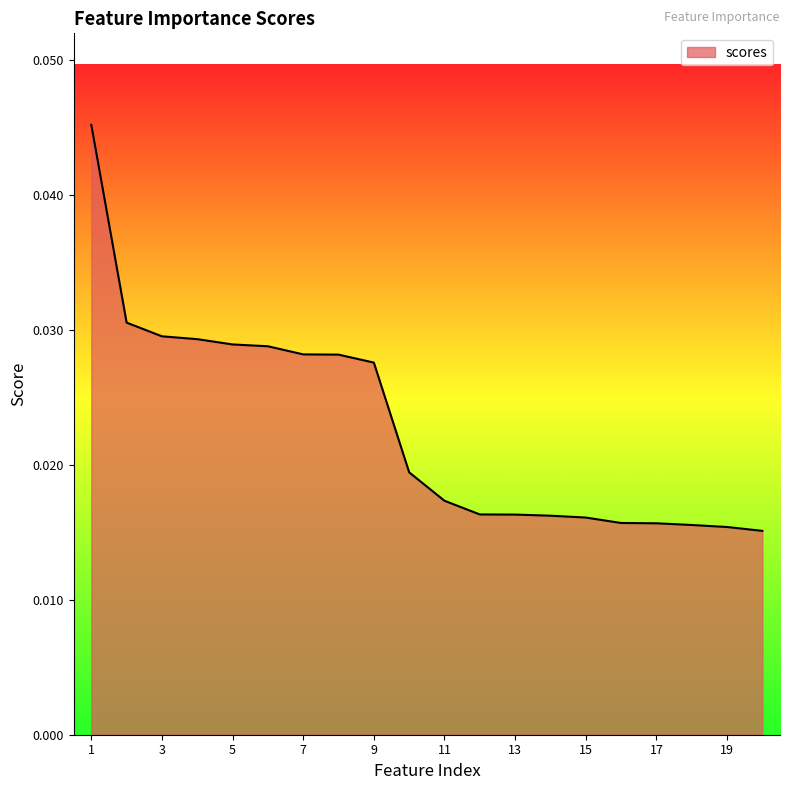

True or false: the data has more than 1 interior local peaks.

False